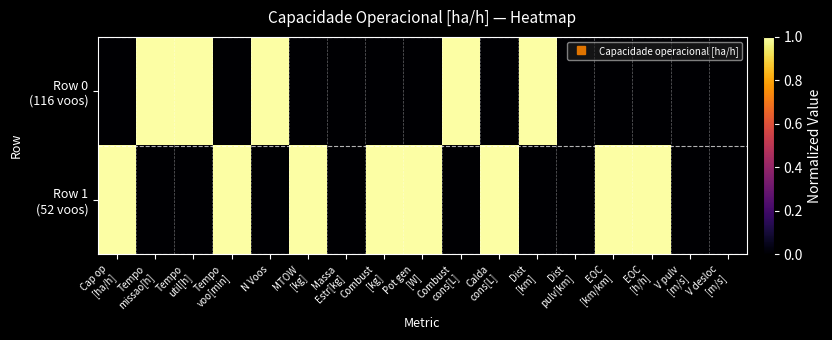

List the series in order of their overall mean, lowest first.

Row 0 (116 voos), Row 1 (52 voos)